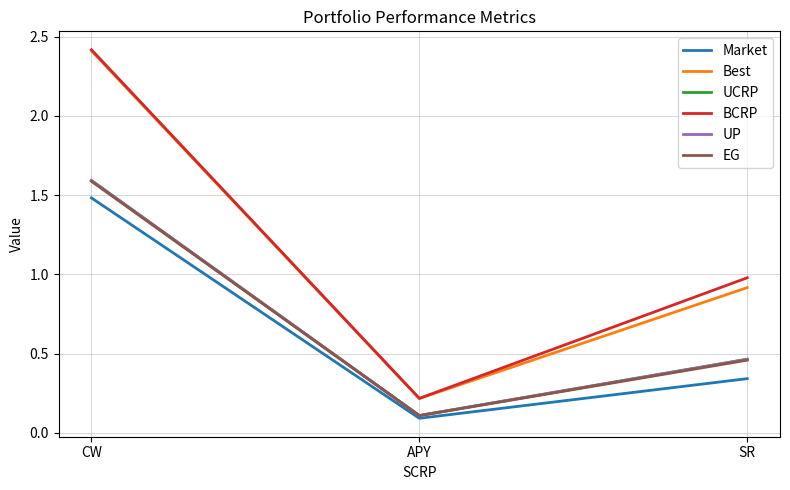

Between CW and SR, which series saw the biggest shift?

Best